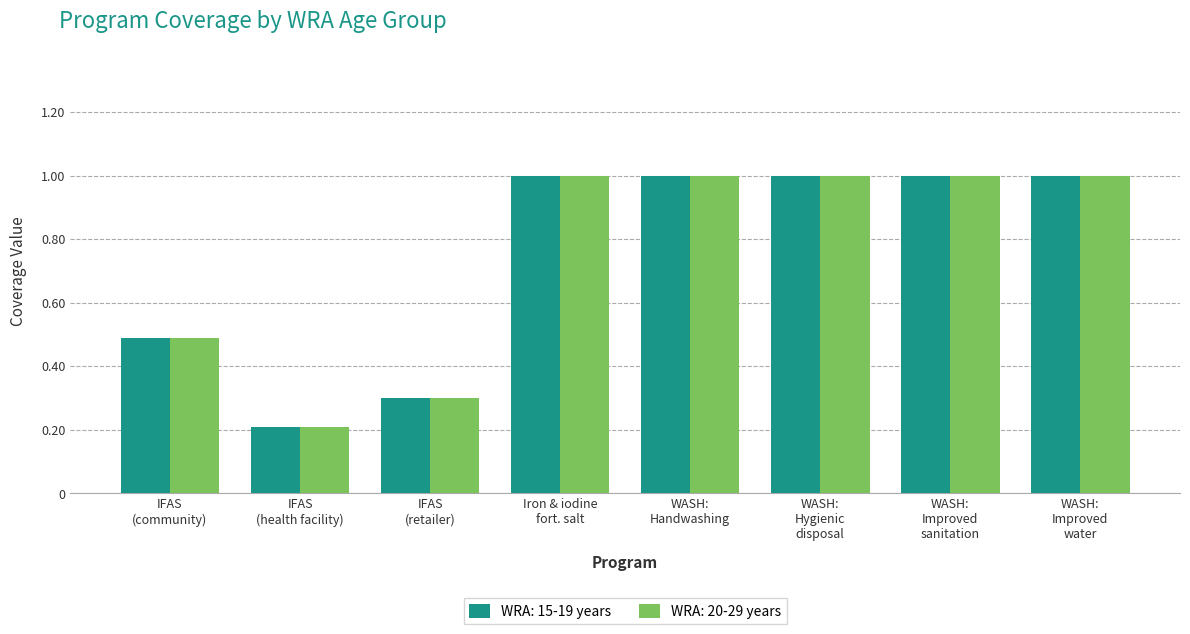

What is the sum of all WRA: 20-29 years values?

6.0